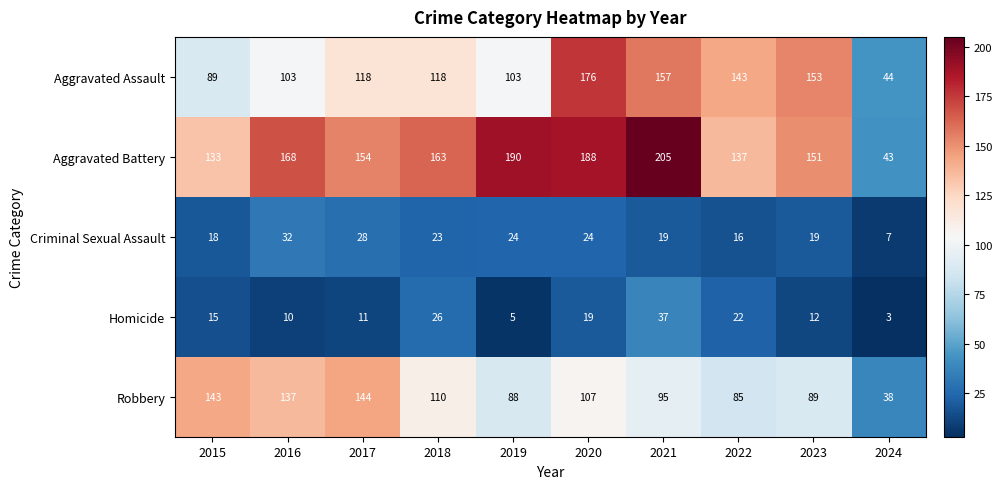

How many distinct data groups are displayed?

5